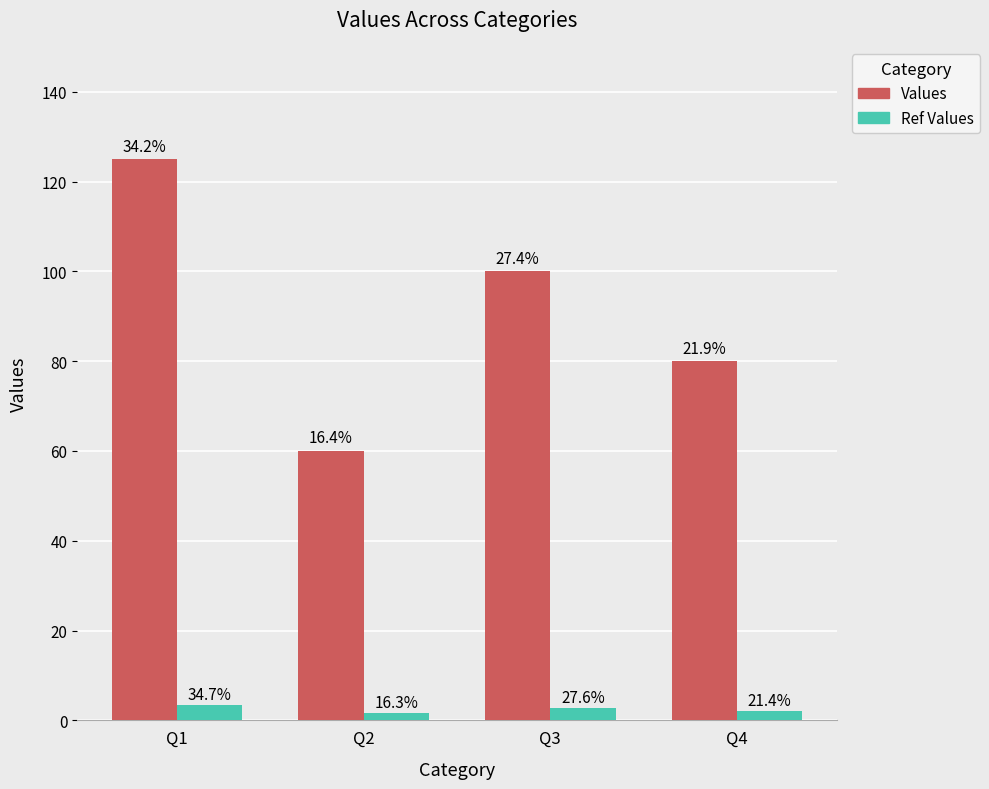

At how many categories does at least one series exceed 84?

2